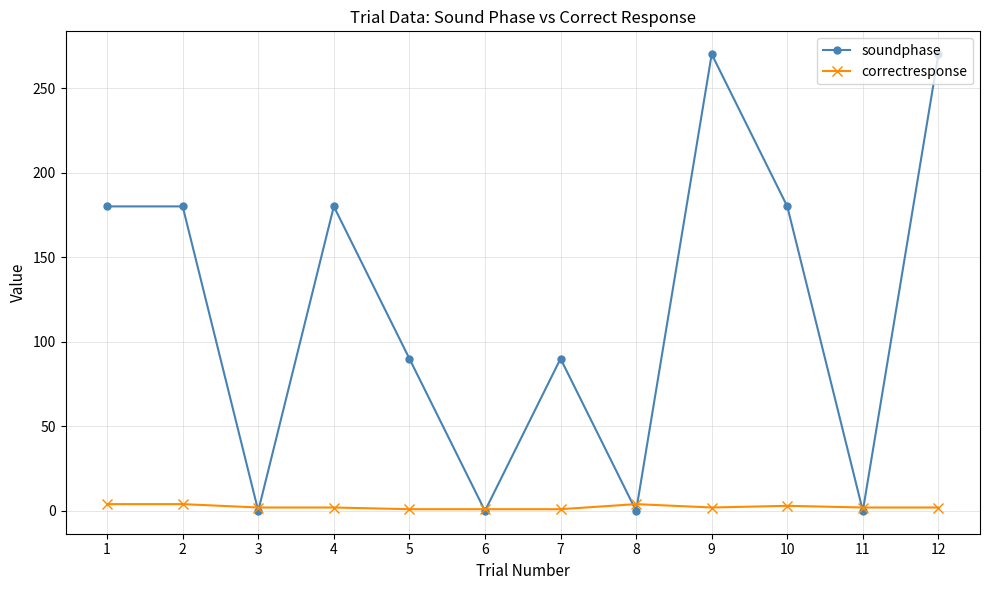

Which series has the largest total across all categories?

soundphase